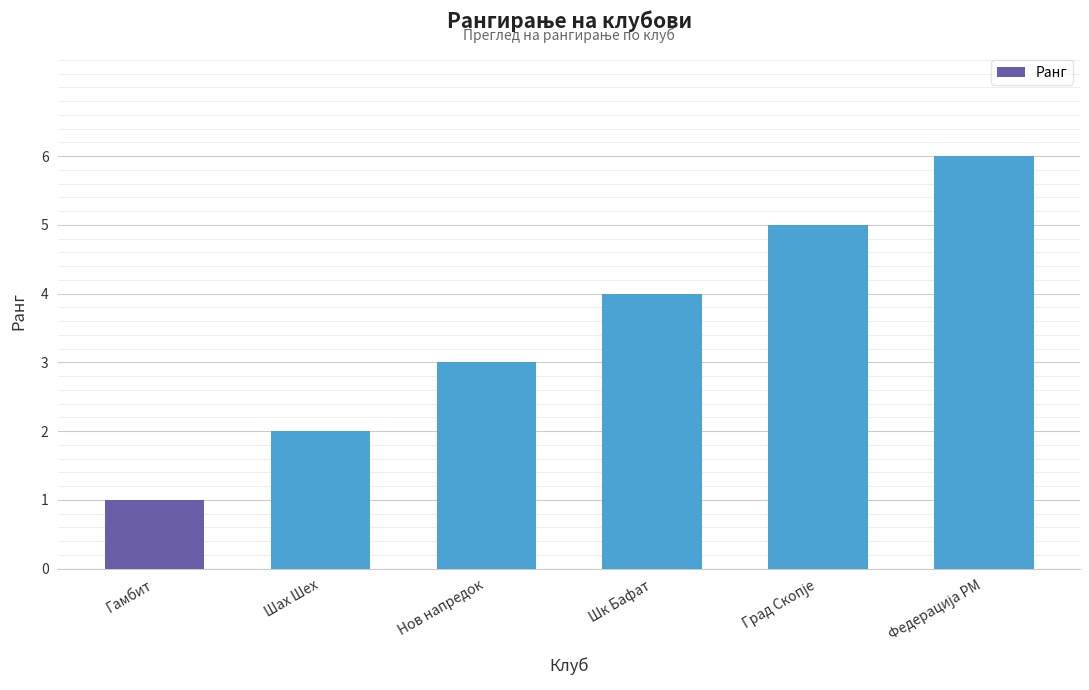

What is the sum of all values?

21